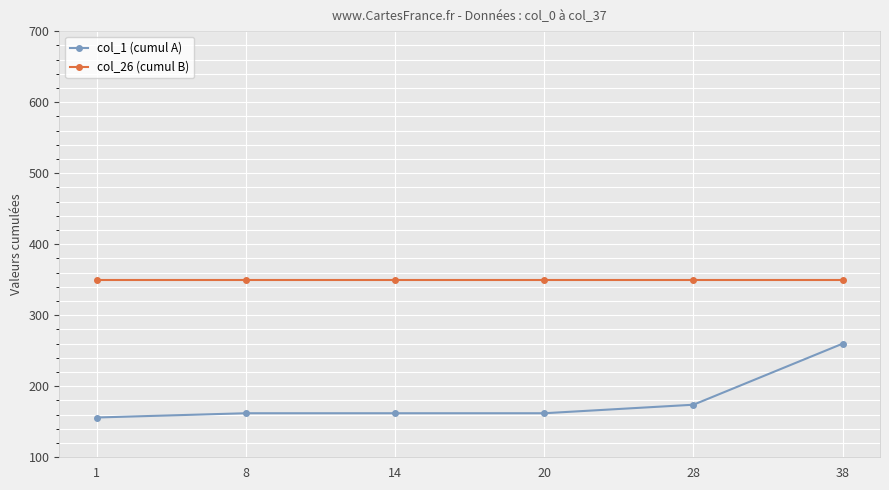

True or false: col_1 (cumul A) has more than 1 points higher than both neighbors.

False